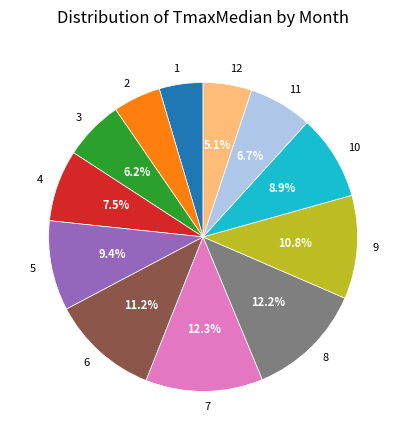

Between 6 and 2, which is larger?

6